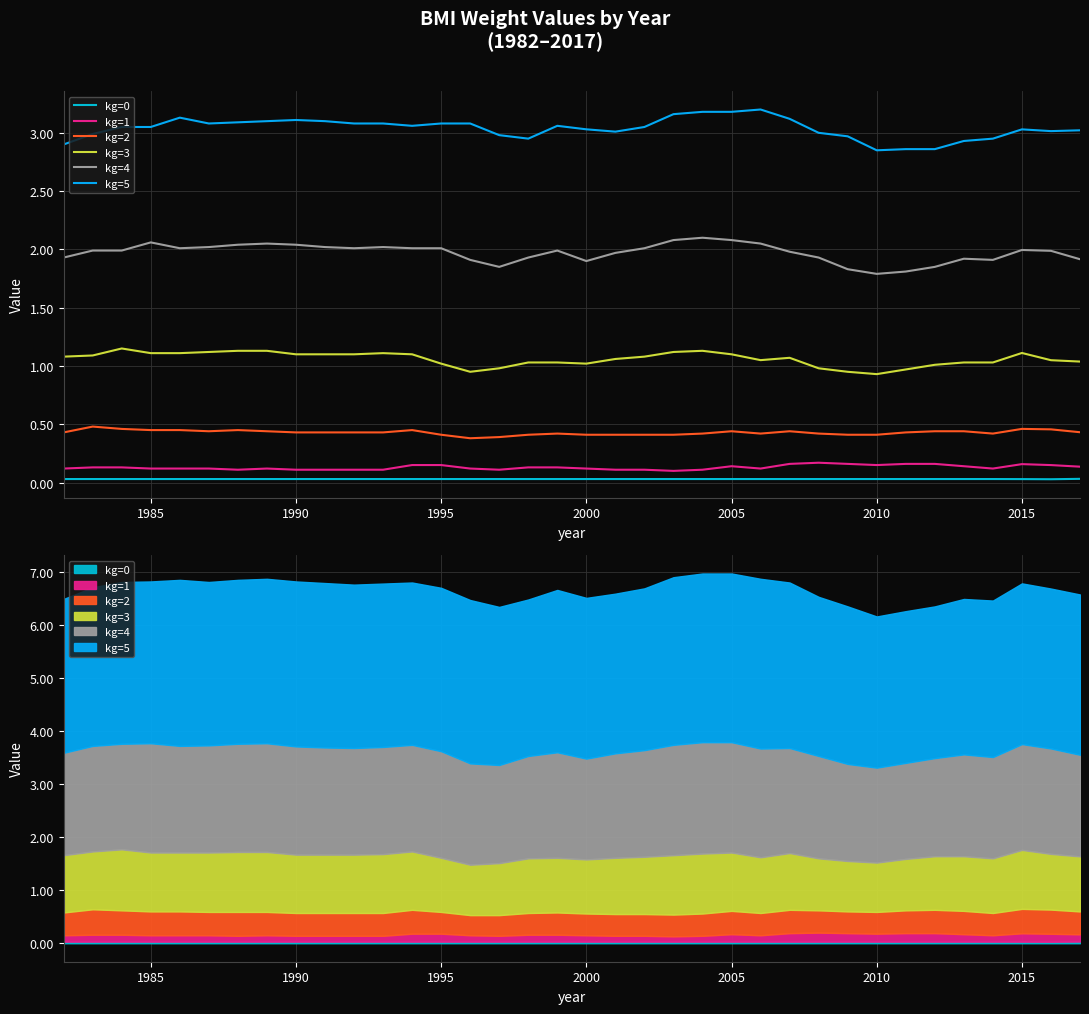

True or false: kg=0 and kg=3 cross at least once.

False